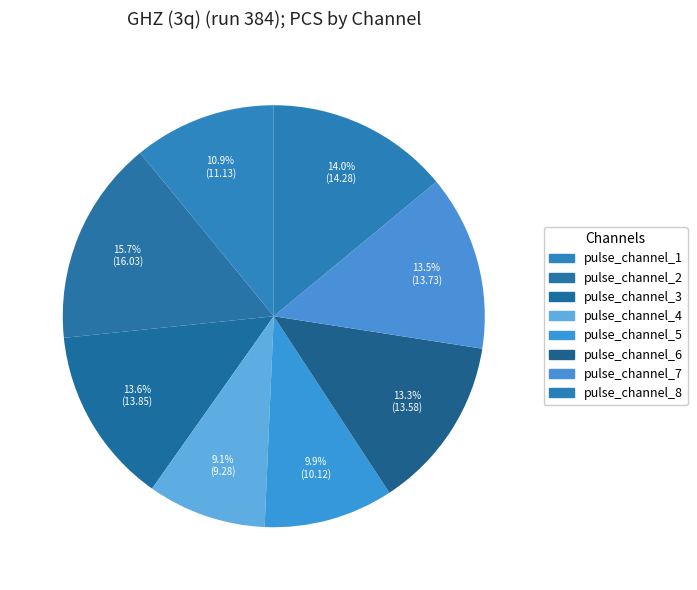

To the nearest percent, what is the difference between the pulse_channel_8 and pulse_channel_2 slice percentages?

2%